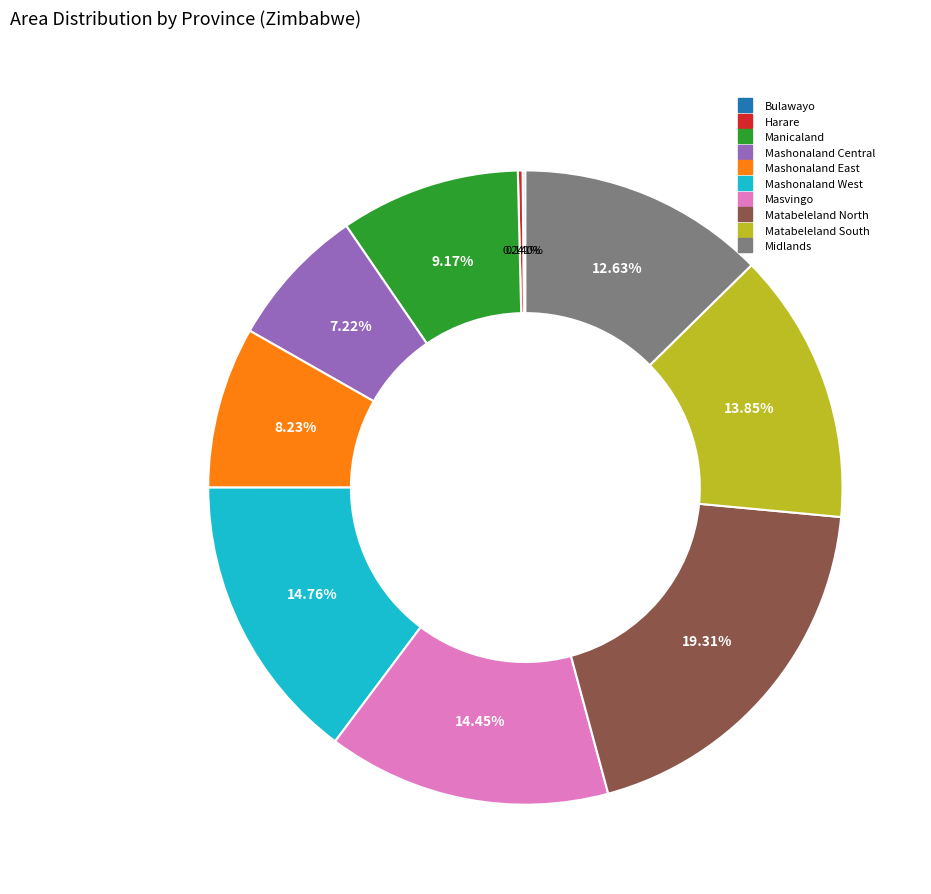

Does Masvingo represent more than half of the total?

No